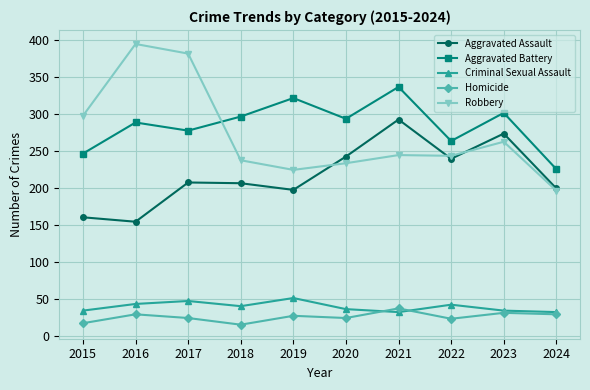

What is the difference between the highest and lowest values at 2018?

281